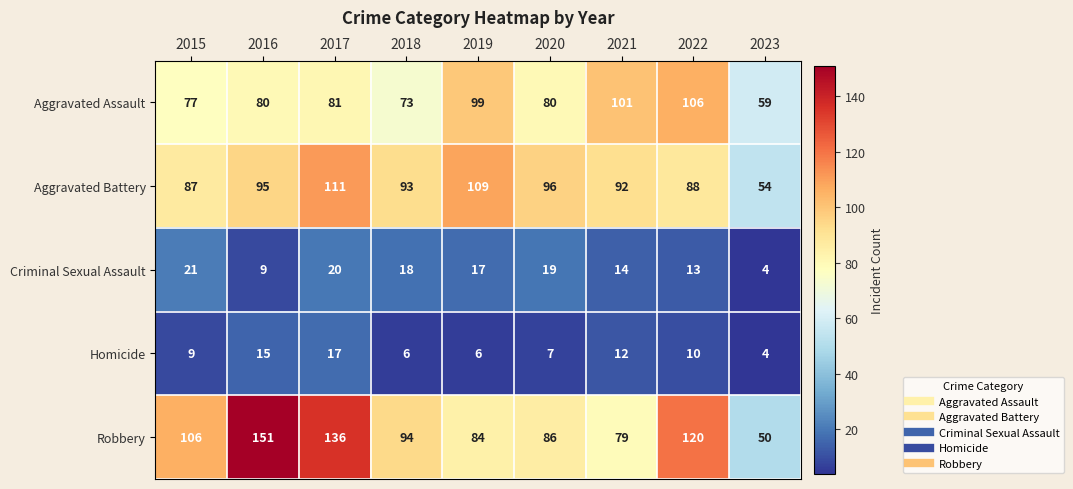

What is the sum of all Aggravated Battery values?

825